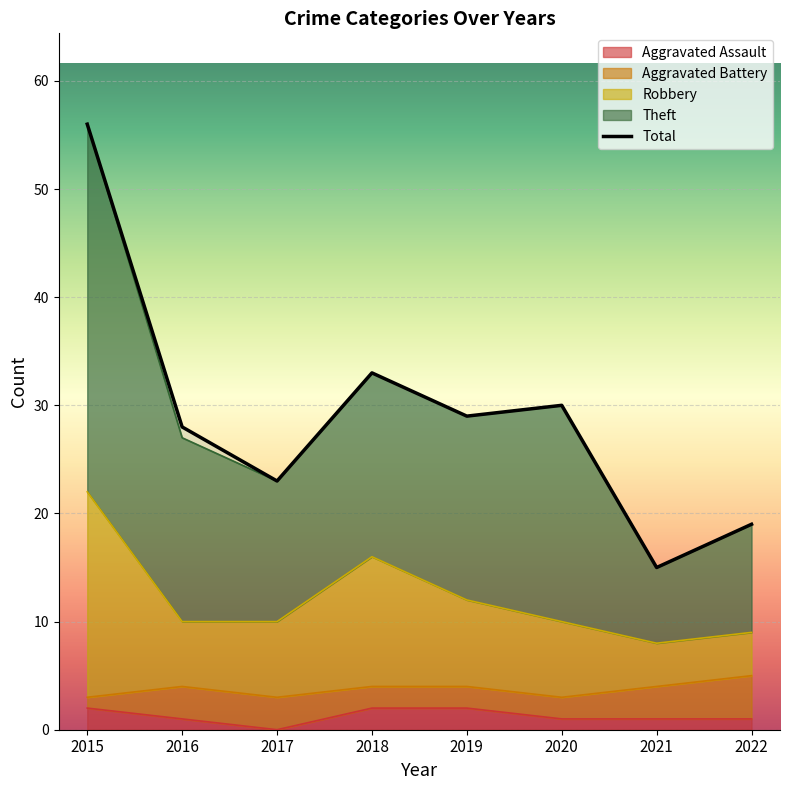

What is the value of the Aggravated Assault point at the 2nd from the left?

1